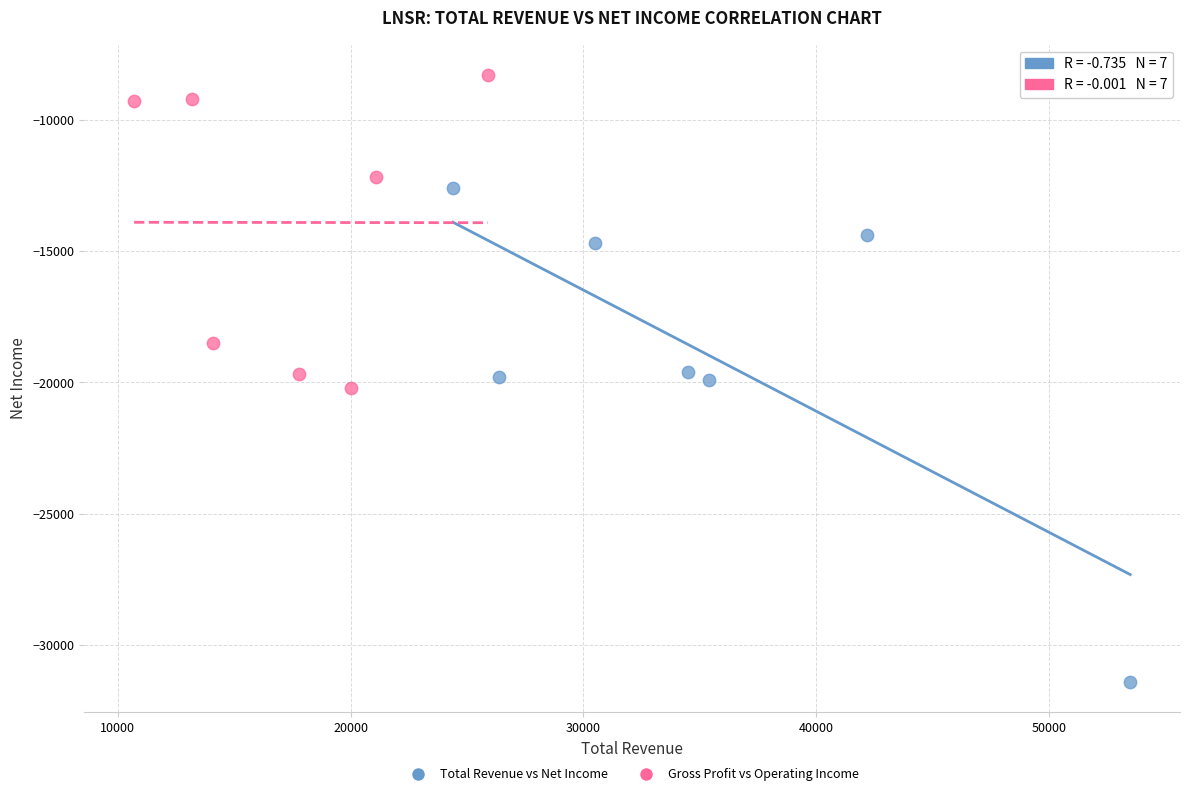

Which series contains the lowest Y value?

Total Revenue vs Net Income